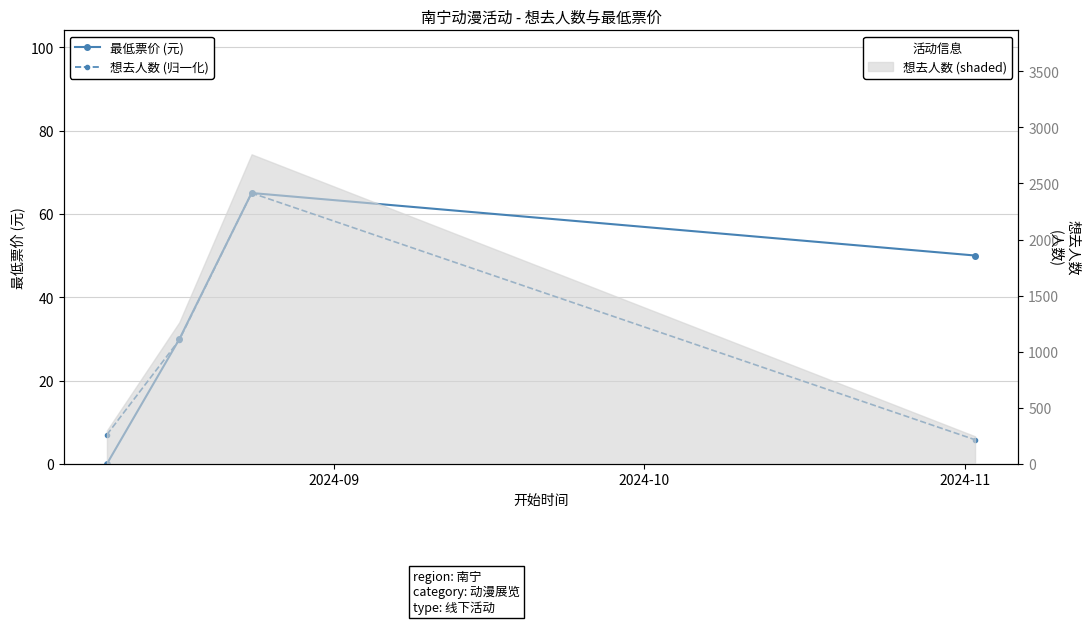

How many times do 想去人数 (归一化) and 最低票价 (元) cross each other?

1